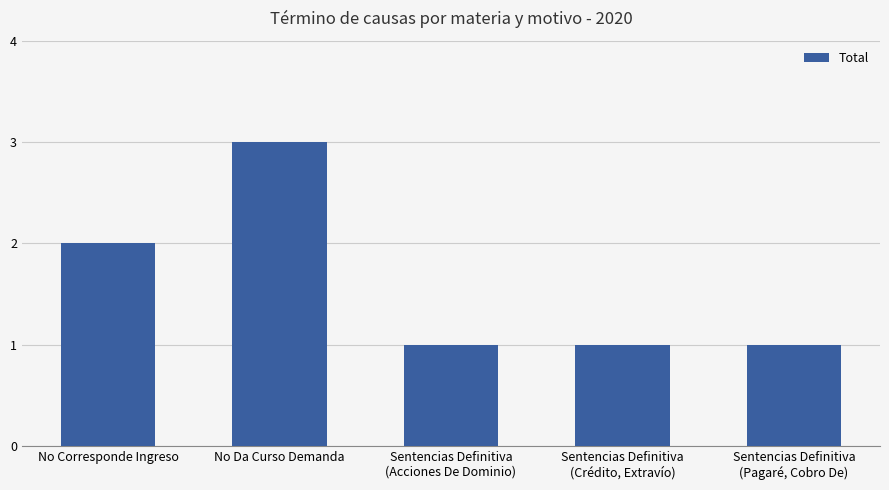

What is the label of the 2nd bar from the left?

No Da Curso Demanda